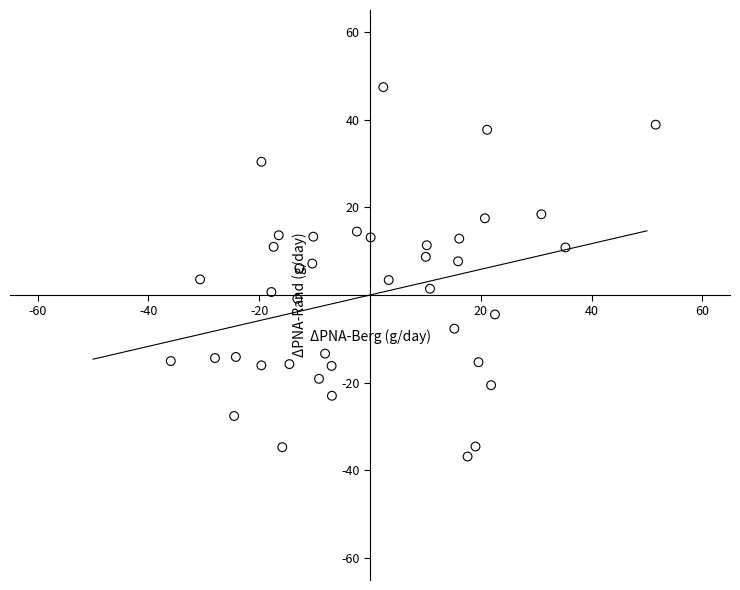

What is the range of Y values (max minus min)?

84.2